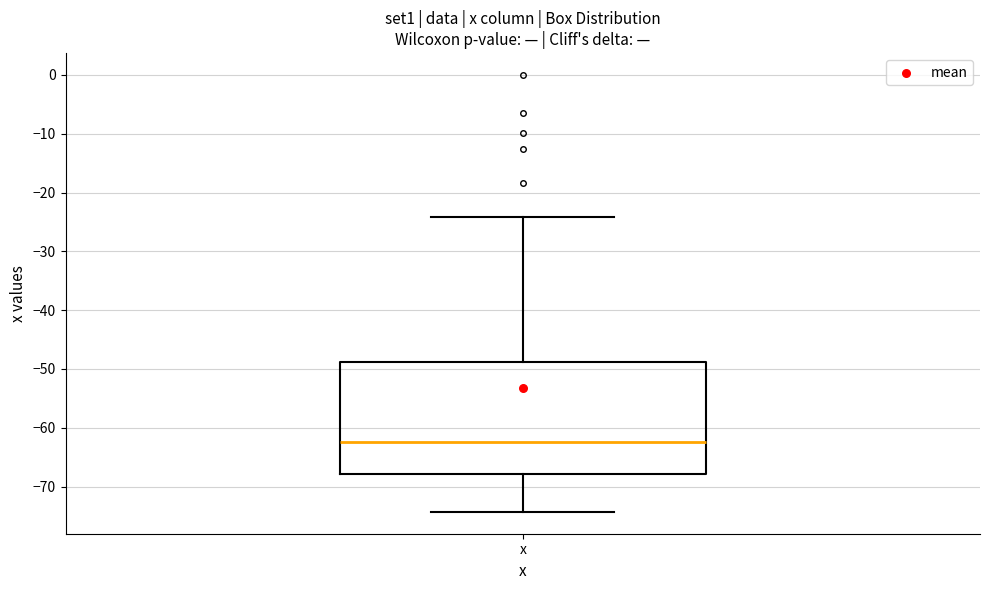

Where does the upper whisker of the box for x end on the y-axis? The values are not printed on the chart, so give them approximately, as read against the axis.

-24